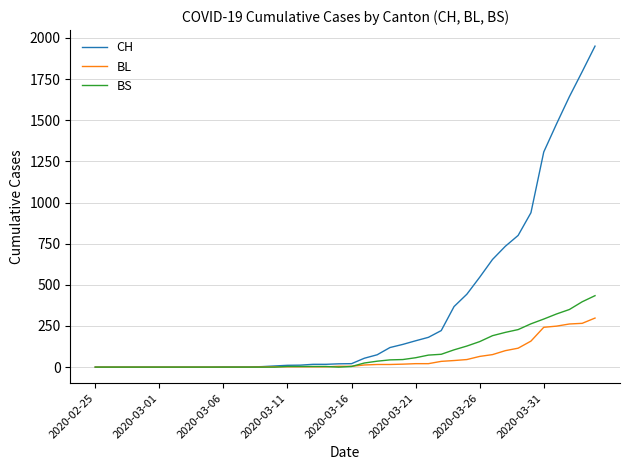

Which series has the largest range (max minus min)?

CH